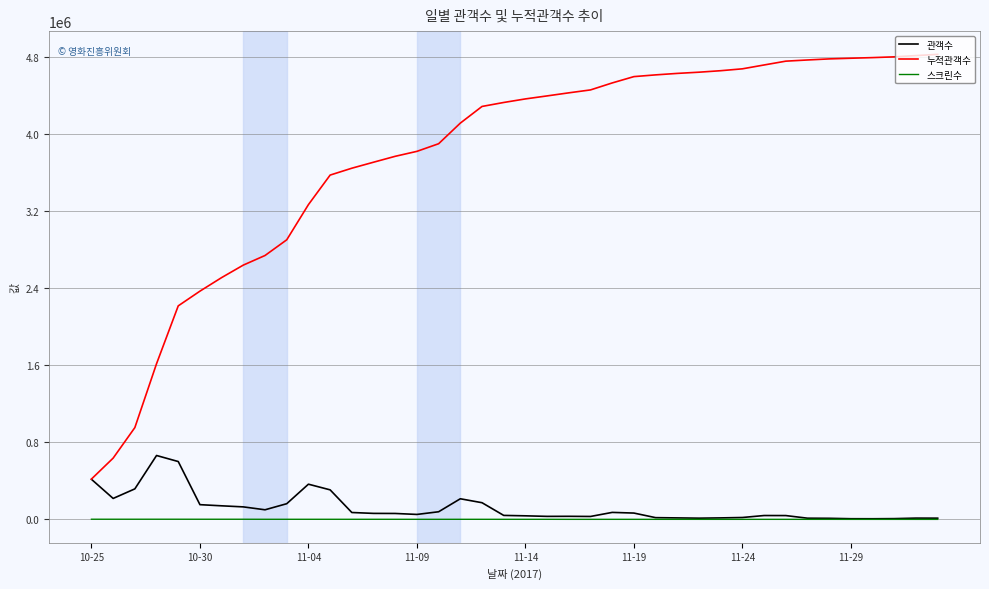

What is the minimum value for 누적관객수?

418252